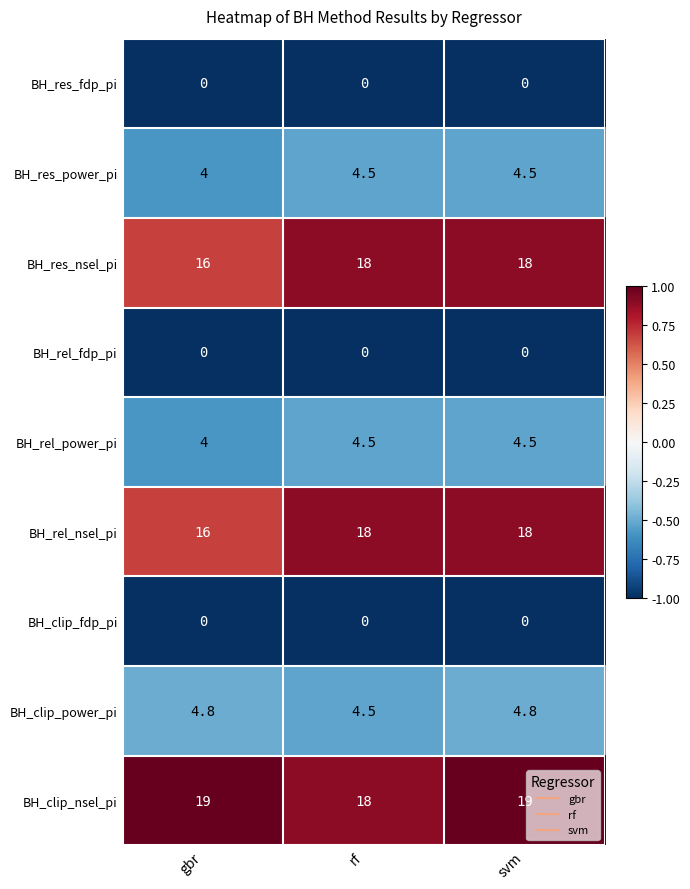

Reading left to right, what are all the values shown in this chart?

BH_res_fdp_pi: 0.0	0.0	0.0
BH_res_power_pi: 4.0	4.5	4.5
BH_res_nsel_pi: 16.0	18.0	18.0
BH_rel_fdp_pi: 0.0	0.0	0.0
BH_rel_power_pi: 4.0	4.5	4.5
BH_rel_nsel_pi: 16.0	18.0	18.0
BH_clip_fdp_pi: 0.0	0.0	0.0
BH_clip_power_pi: 4.8	4.5	4.8
BH_clip_nsel_pi: 19.0	18.0	19.0